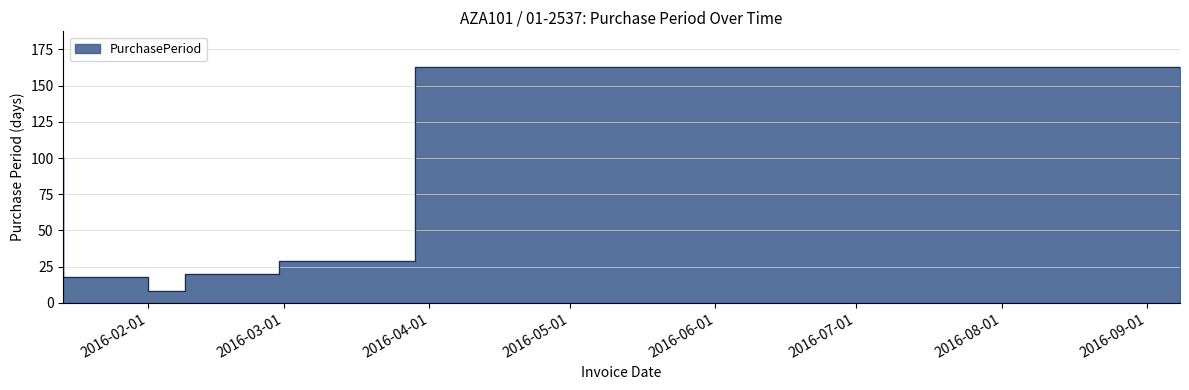

How many distinct data groups are displayed?

1